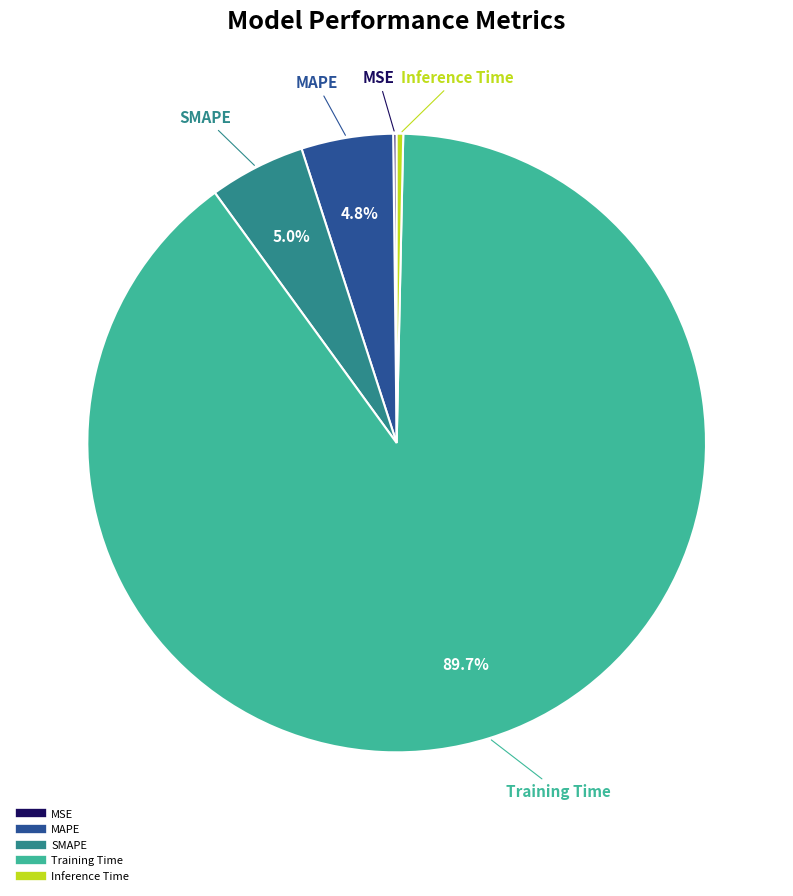

What percentage is NOT represented by SMAPE?

95.0%